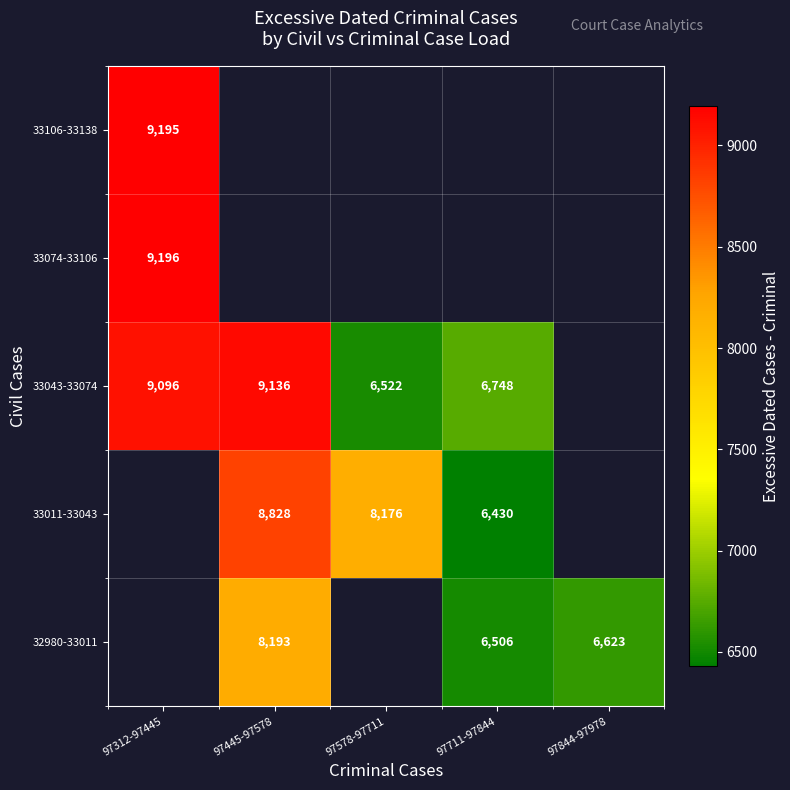

What is the difference between the 33043-33074 values at 97711-97844 and 97578-97711?

226